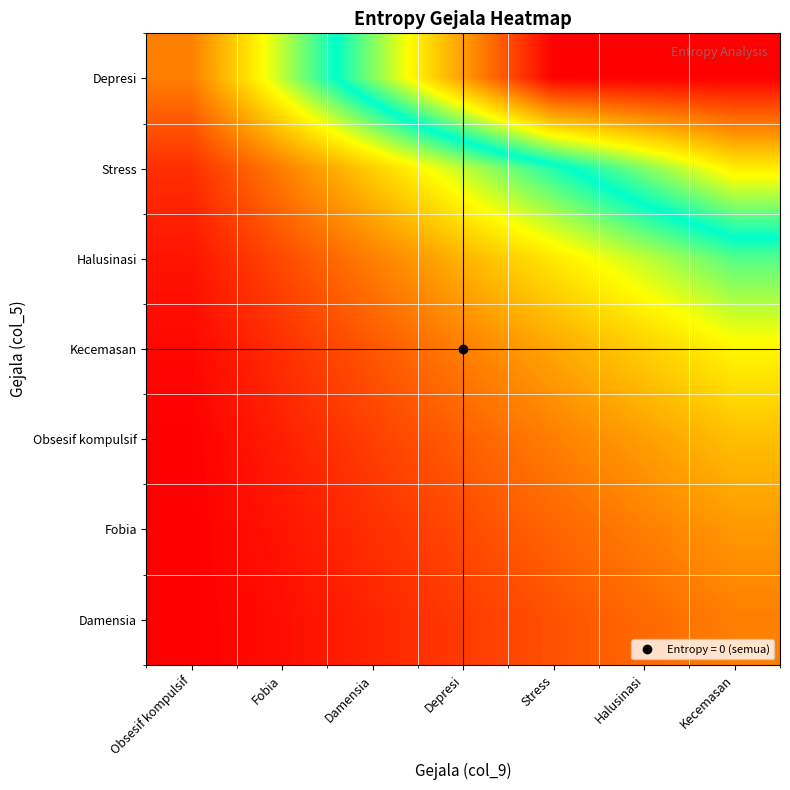

At which category is the sum across all series the highest?

Kecemasan